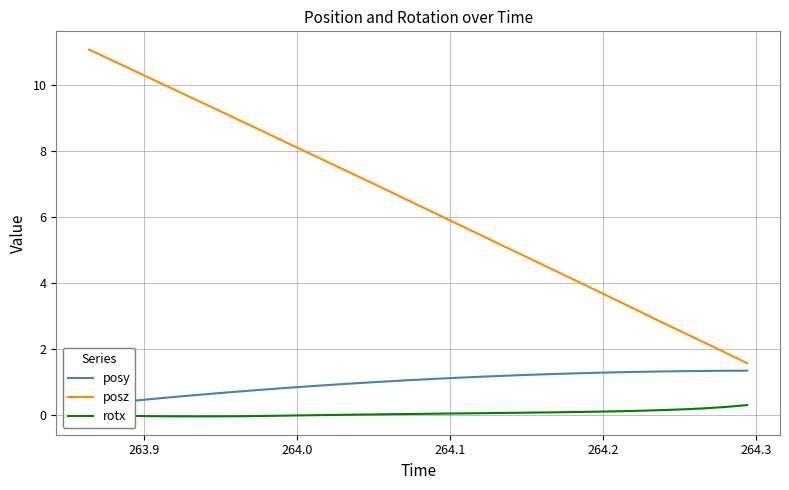

Does the chart have visible grid lines?

Yes